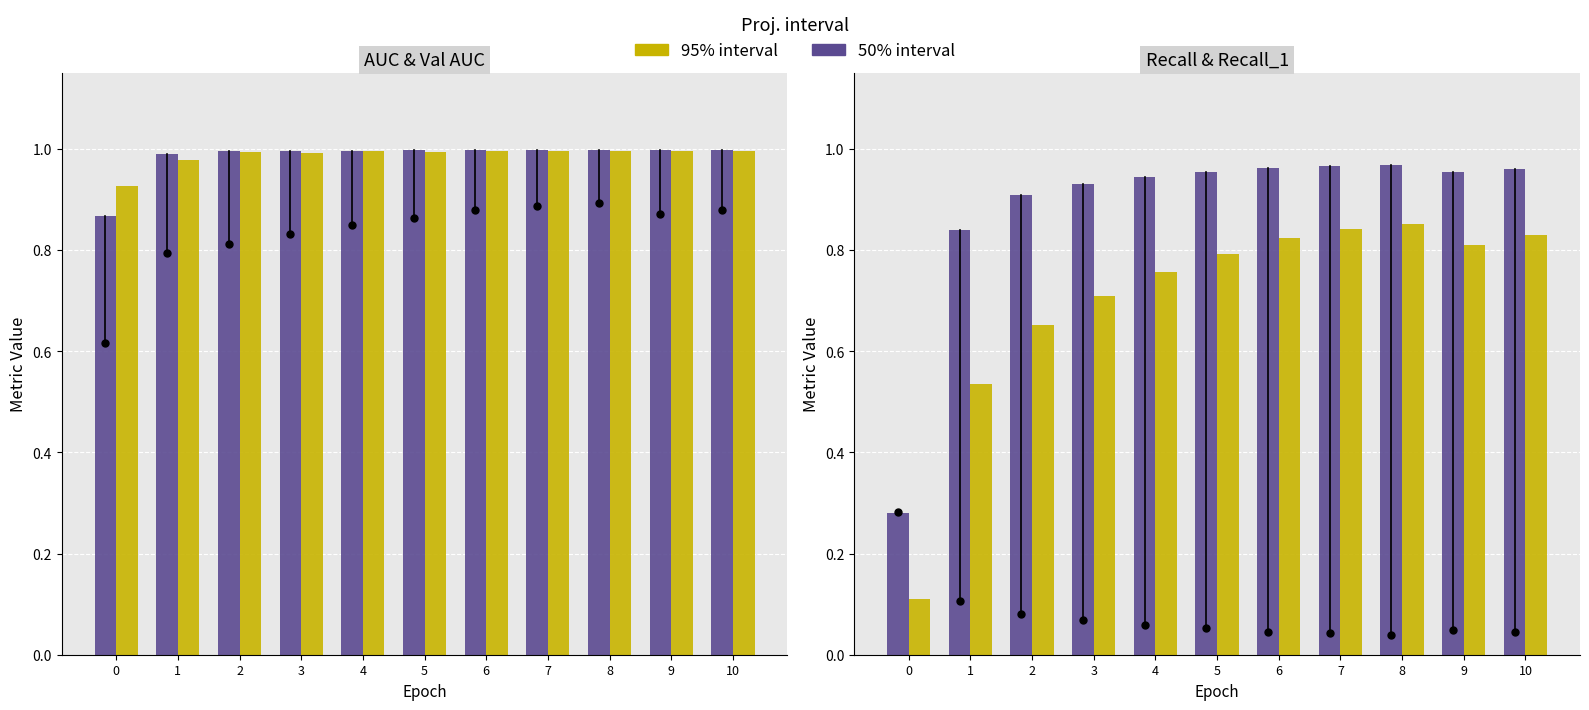

How many series are shown in this chart?

4